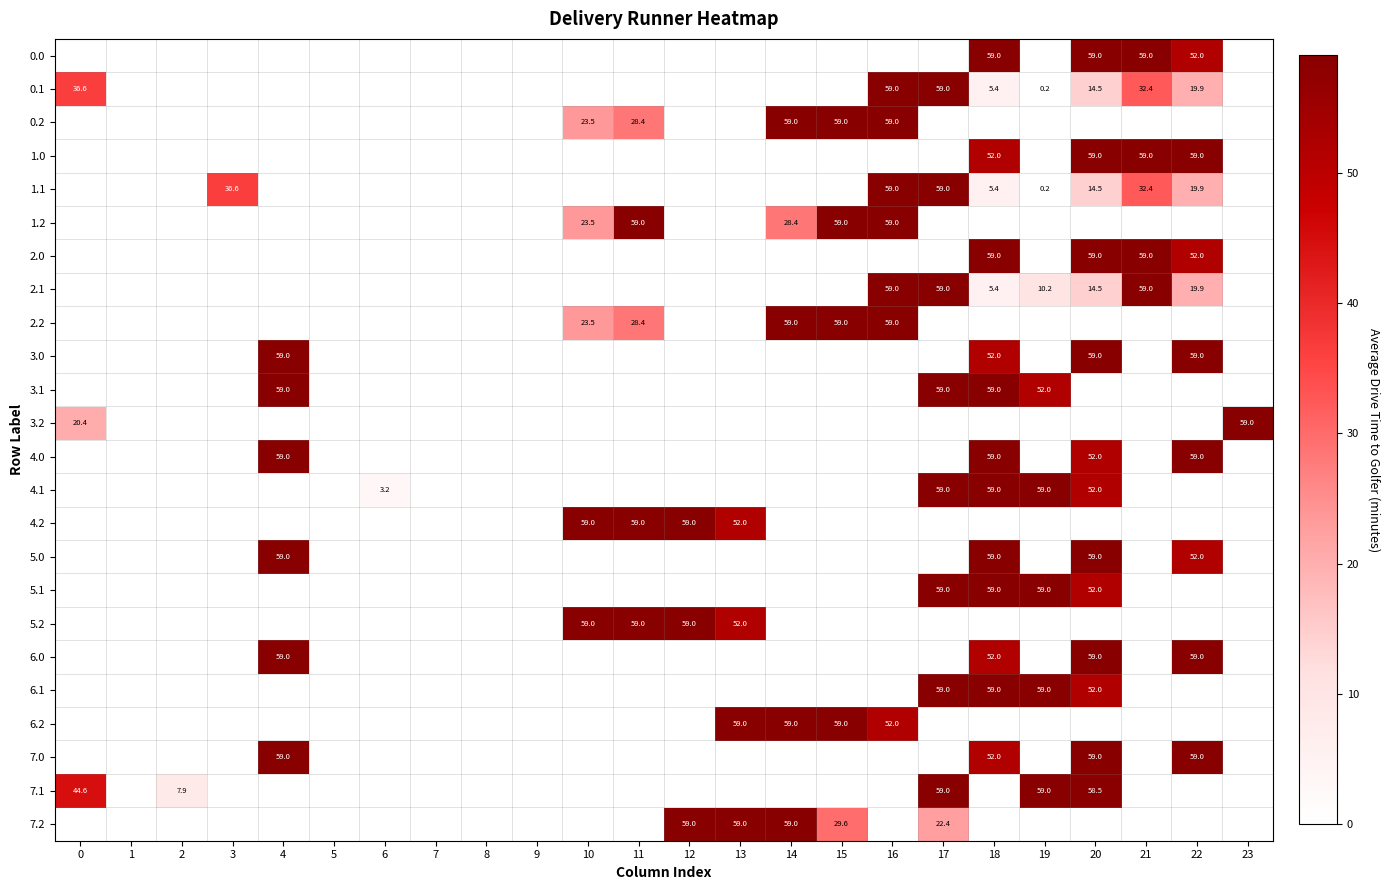

True or false: 1.2 has a value of 35.1 at 15.

False